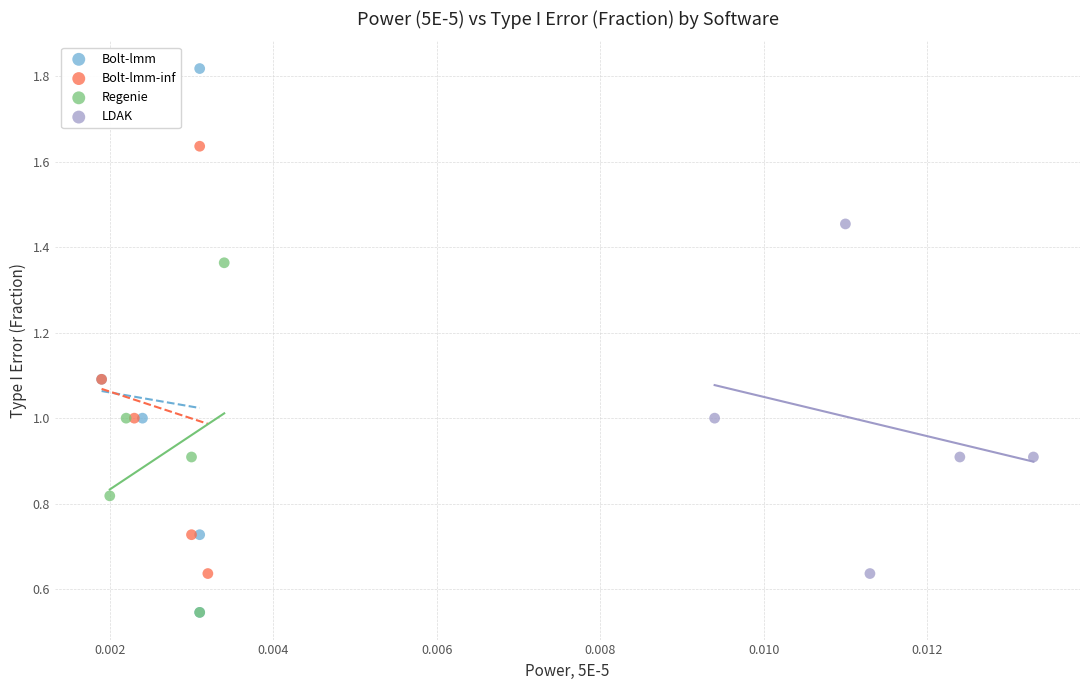

Which series contains the highest Y value?

Bolt-lmm